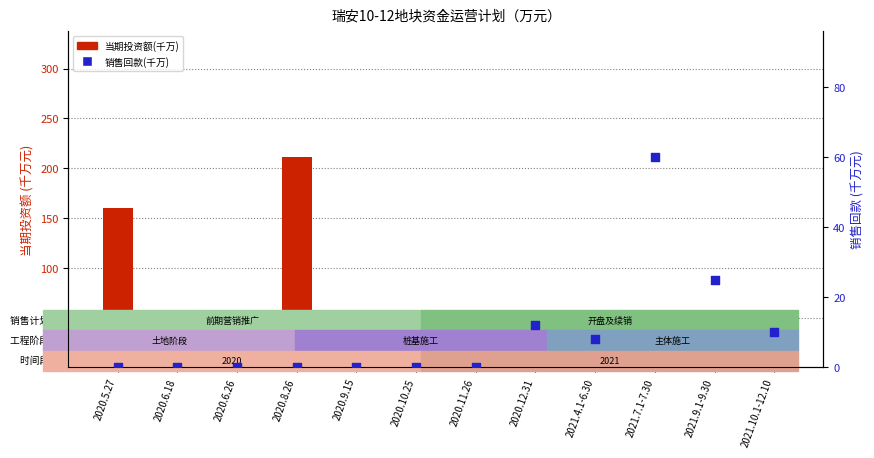

Which series contains the lowest Y value?

当期投资额(千万)